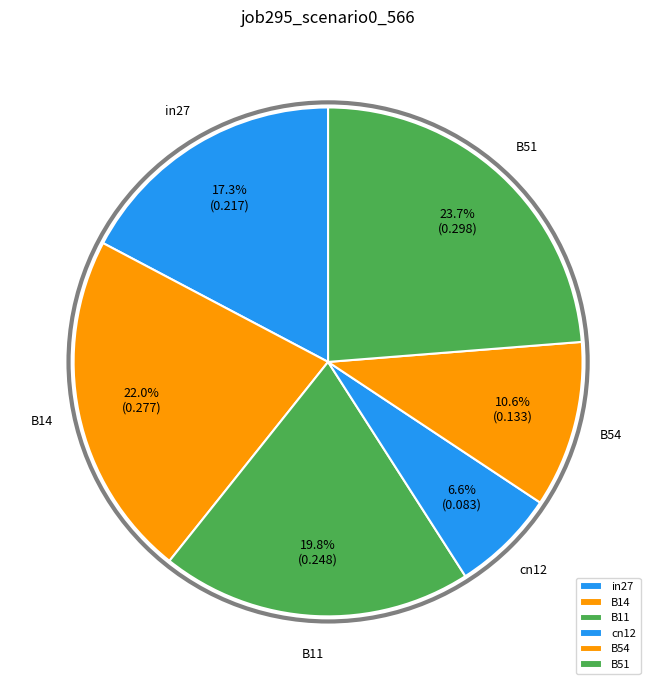

Which has a higher value, cn12 or B11?

B11